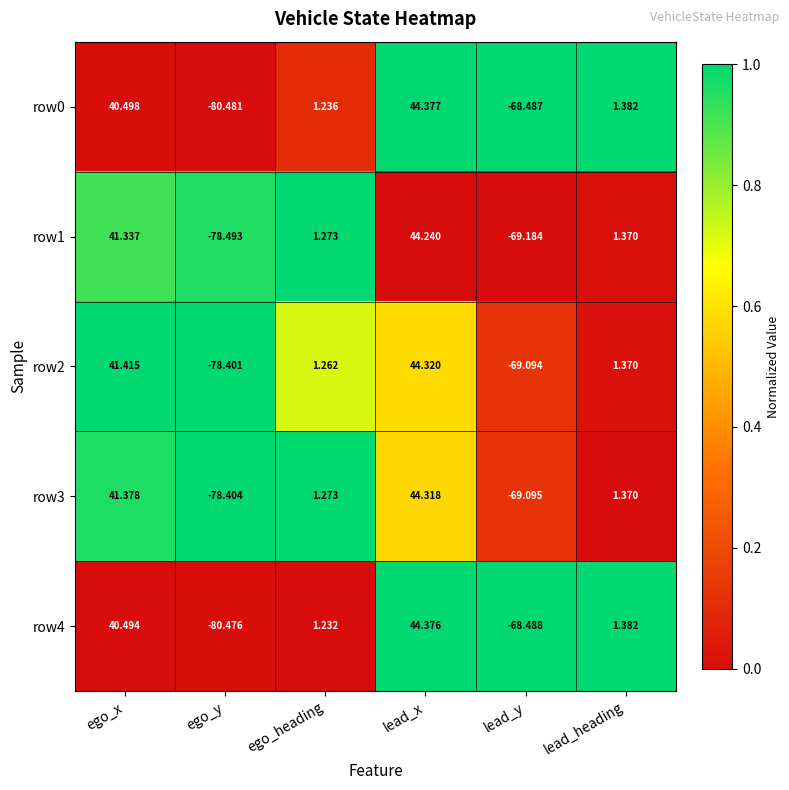

How many series are shown in this chart?

5